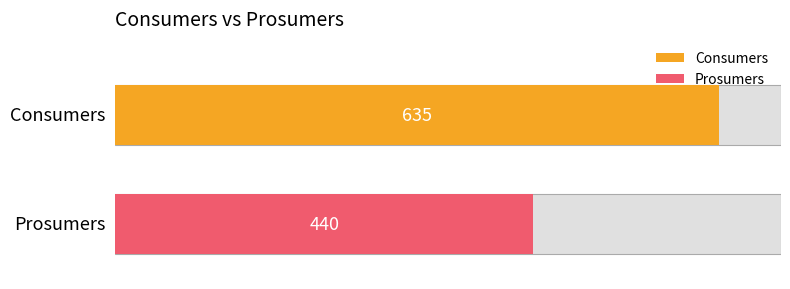

List the series in order of their overall mean, highest first.

Consumers, Prosumers